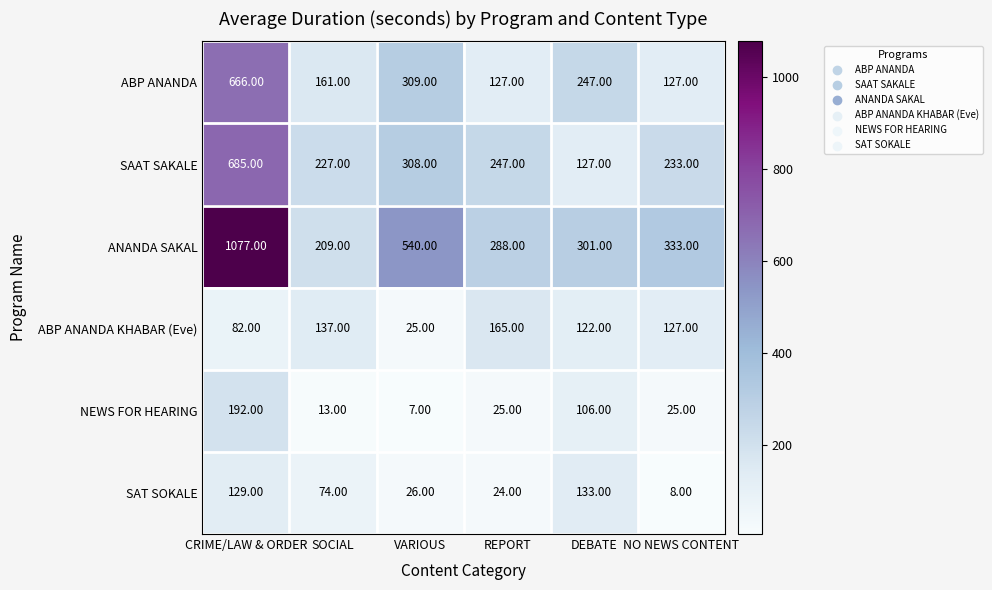

What is the total value across all series at NO NEWS CONTENT?

853